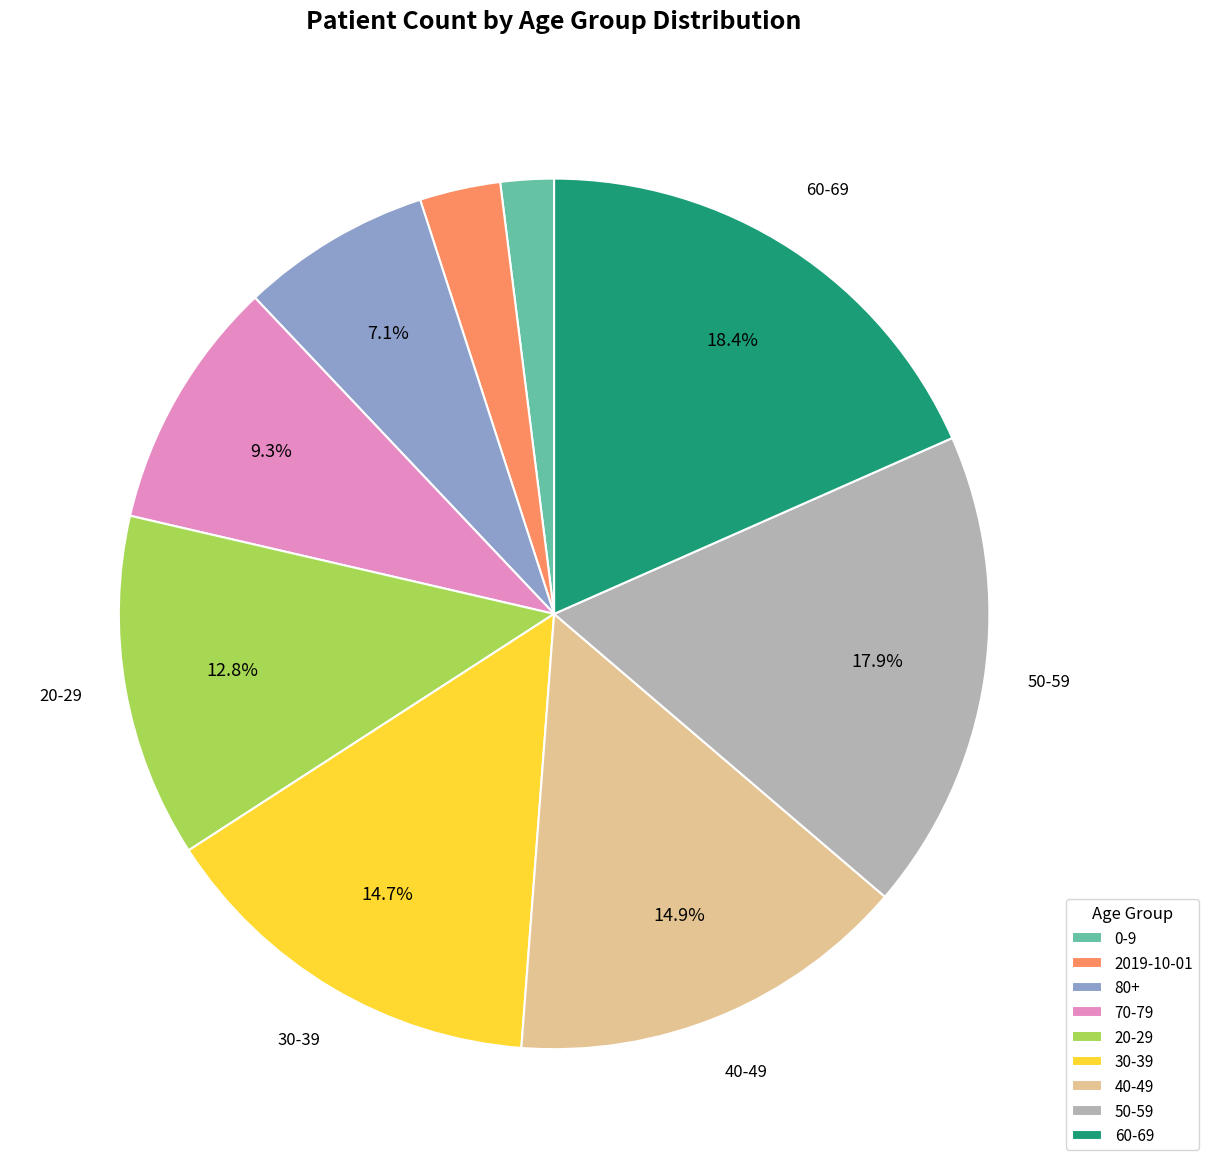

To the nearest percent, what portion does 2019-10-01 represent?

3%